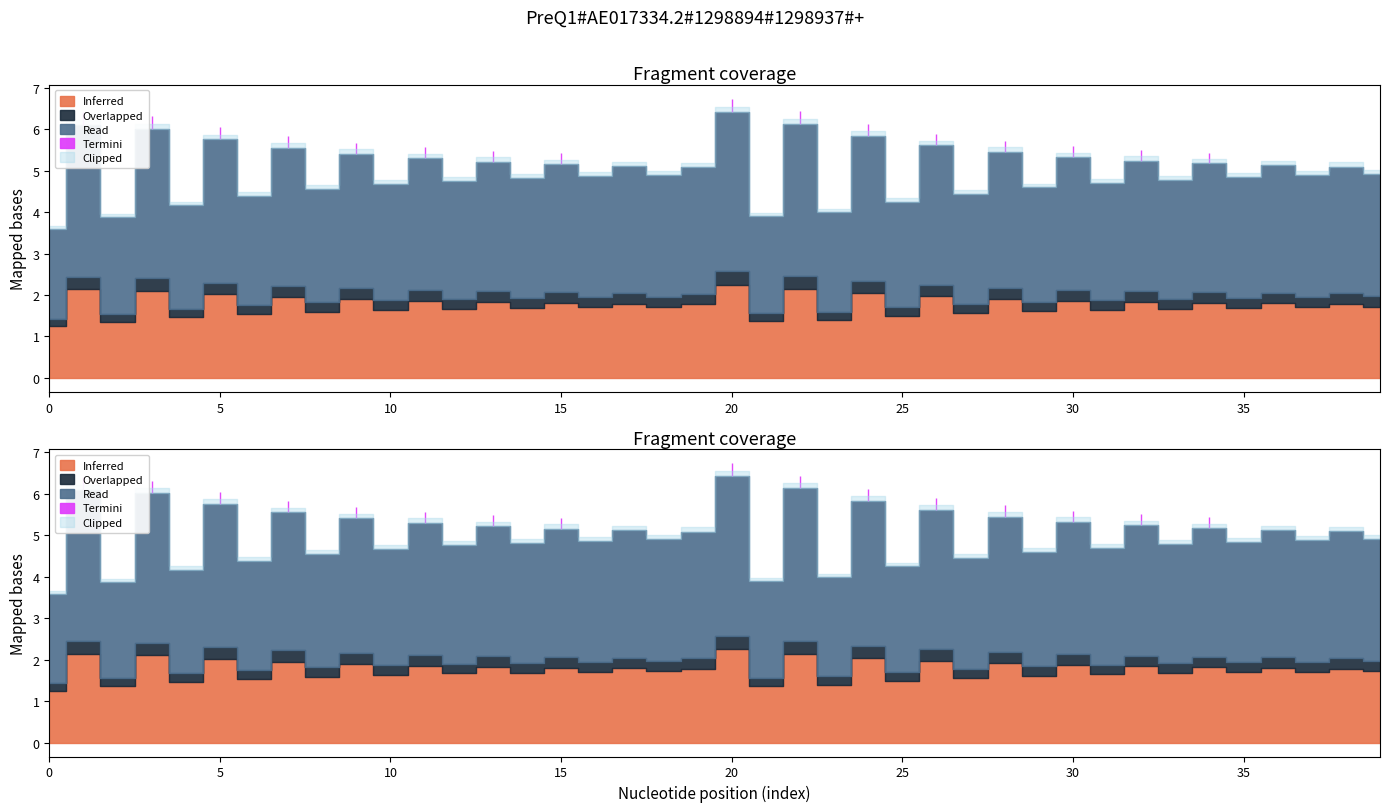

List the labels in order of value, smallest first.

0, 2, 21, 23, 4, 25, 6, 27, 8, 29, 10, 31, 12, 33, 14, 35, 16, 37, 18, 39, 19, 38, 17, 36, 15, 34, 13, 32, 11, 30, 9, 28, 7, 26, 5, 24, 3, 1, 22, 20